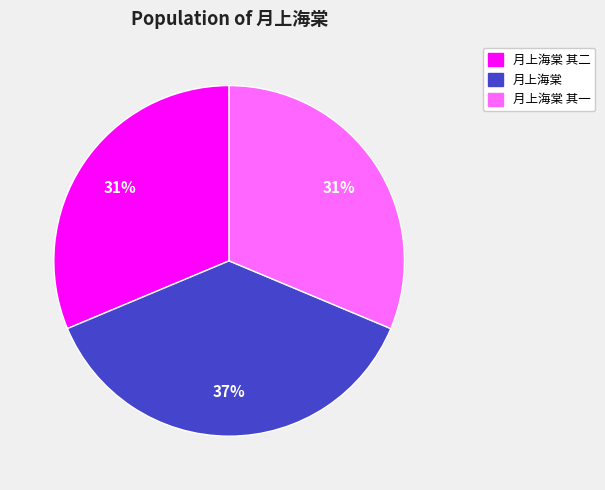

To the nearest percent, what is the average slice percentage?

33%